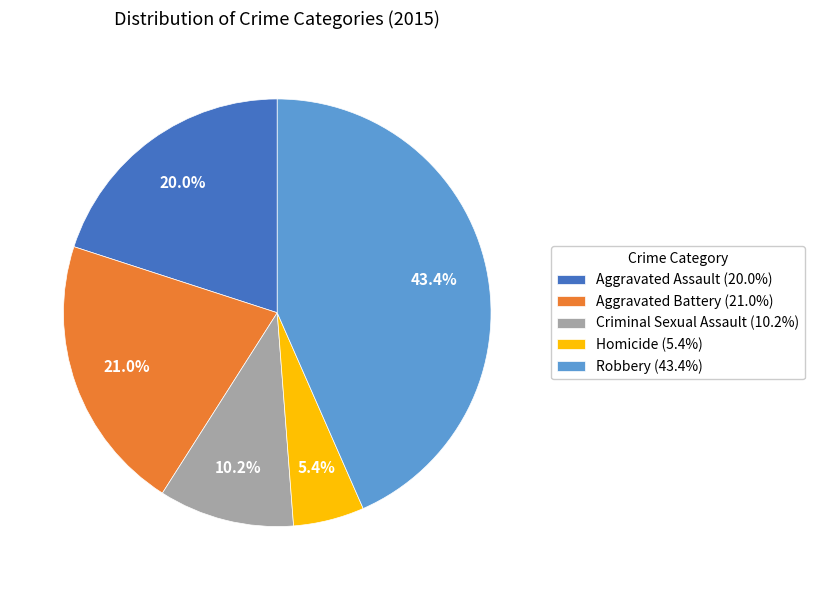

What percentage is the Homicide slice, to the nearest percent?

5%